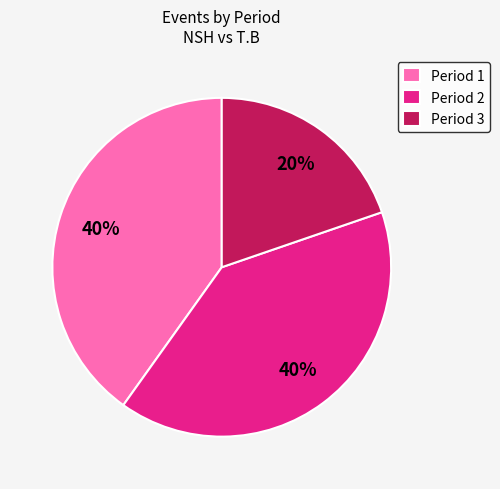

Is Period 1 the majority of the pie?

No